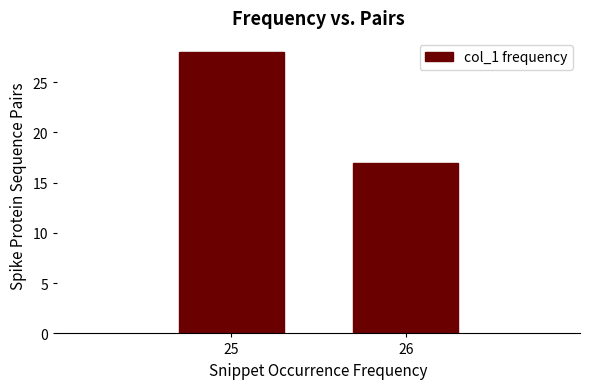

Reading left to right, extract all data points from this chart.

28	17